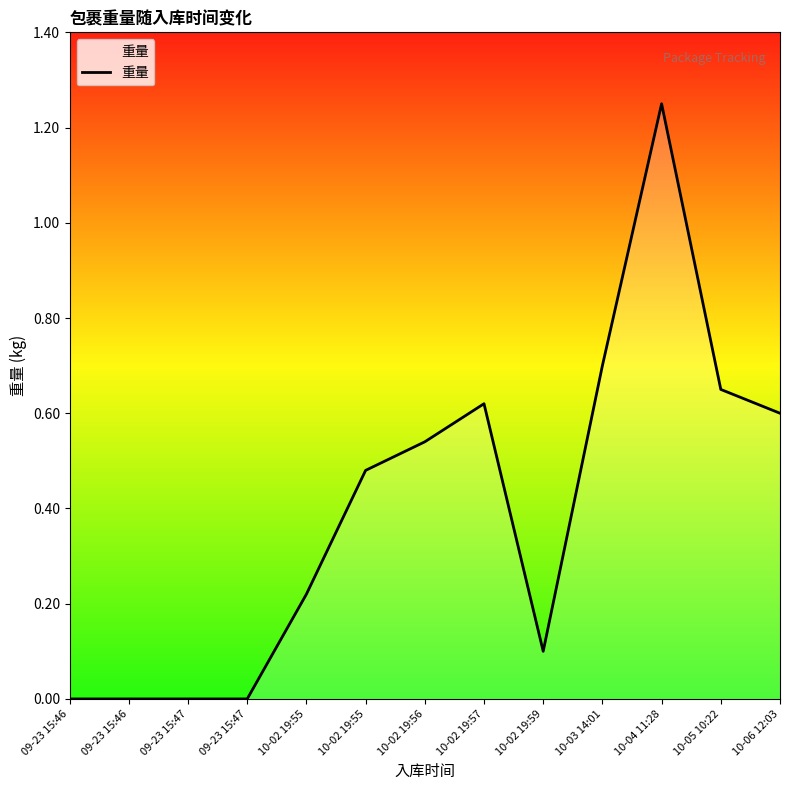

What is the value of the 7th point from the left?

0.5